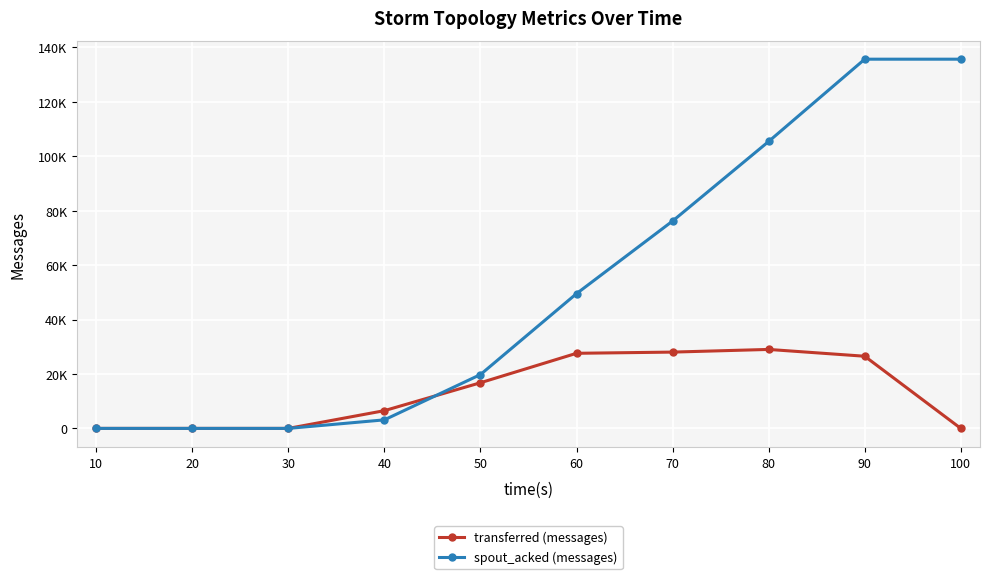

What are all the series names shown in the legend?

transferred (messages), spout_acked (messages)